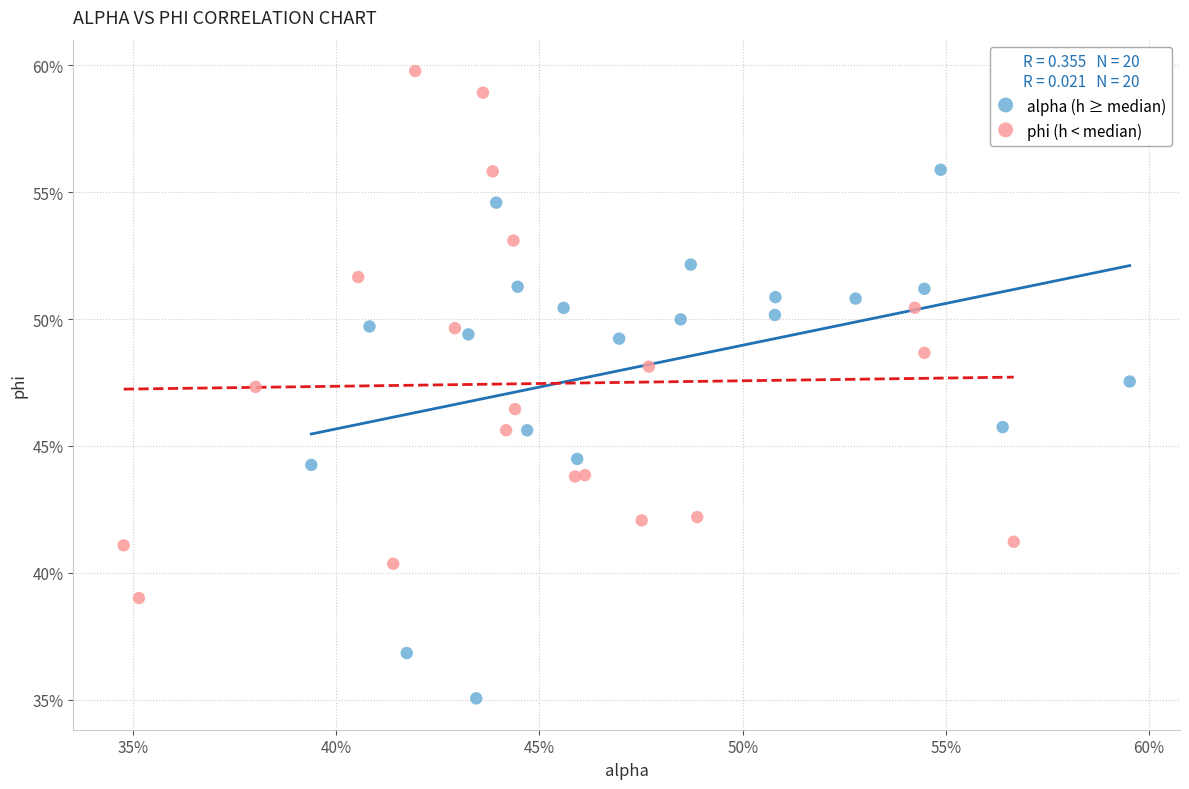

What are all the series names shown in the legend?

alpha (h ≥ median), phi (h < median)